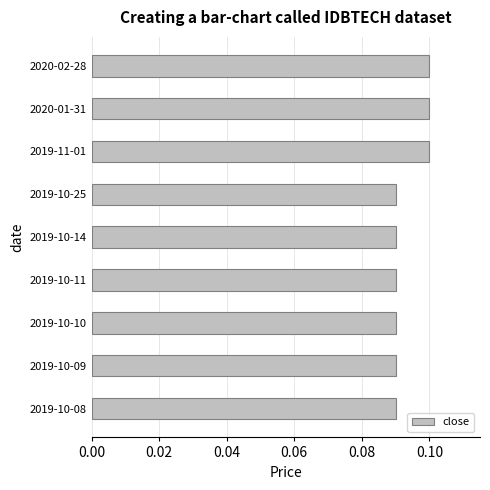

Does the chart contain any negative values?

No